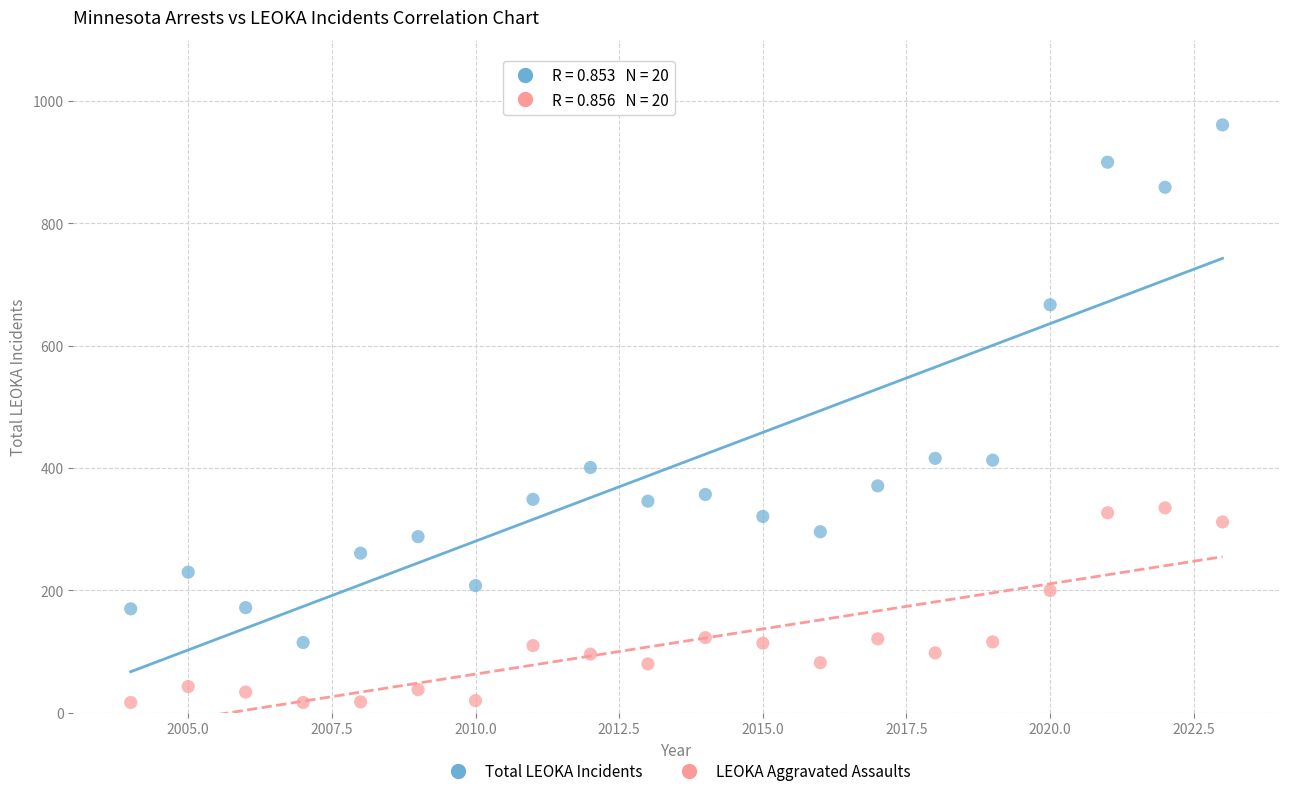

Across all data points, what is the range of Y values (max minus min)?

944